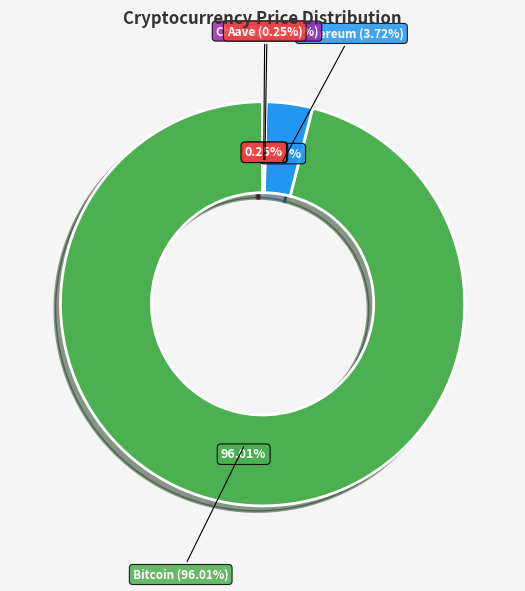

How much of the chart is everything except Chainlink?

100.0%